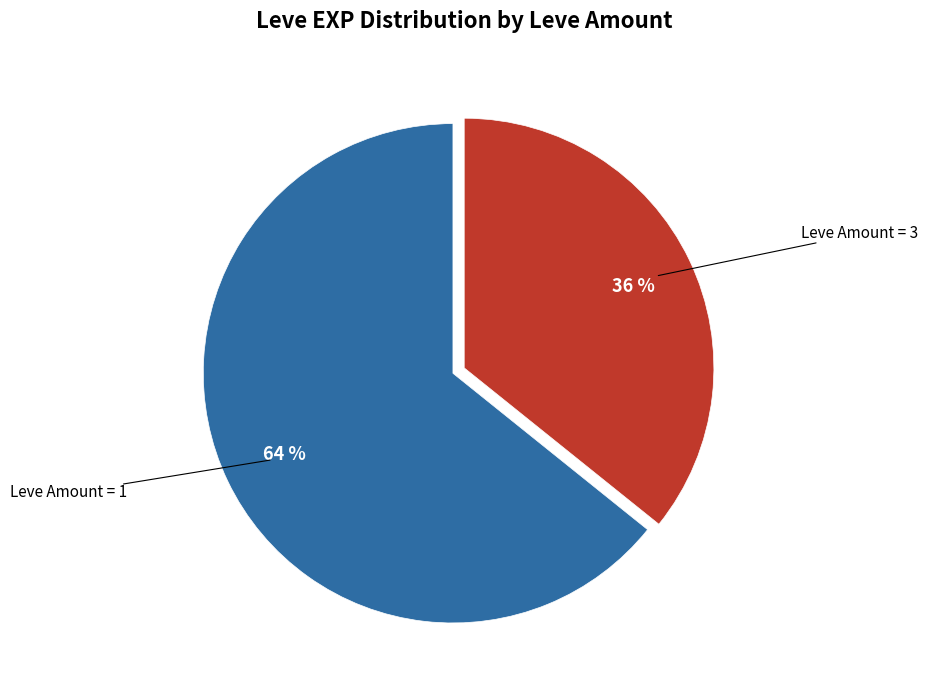

Which has a higher value, Leve Amount = 1 or Leve Amount = 3?

Leve Amount = 1